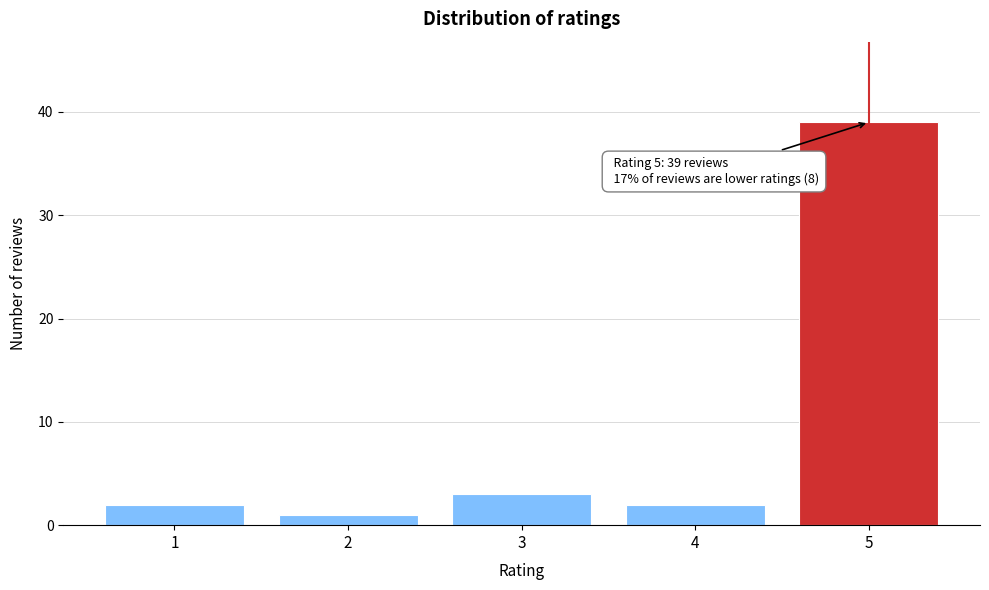

Reading left to right, transcribe all the data shown in this chart.

1=2	2=1	3=3	4=2	5=39